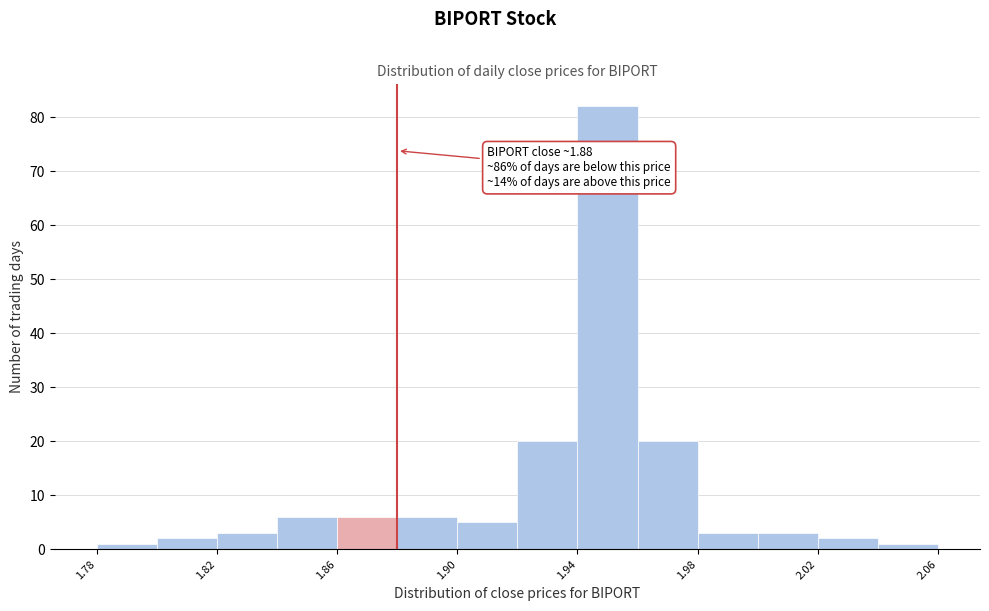

Which range on the x-axis has the tallest bar?

1.94 to 1.96